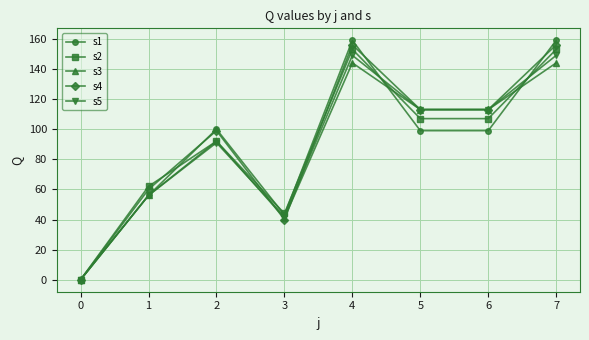

What is the difference between the highest and lowest values at 5?

14